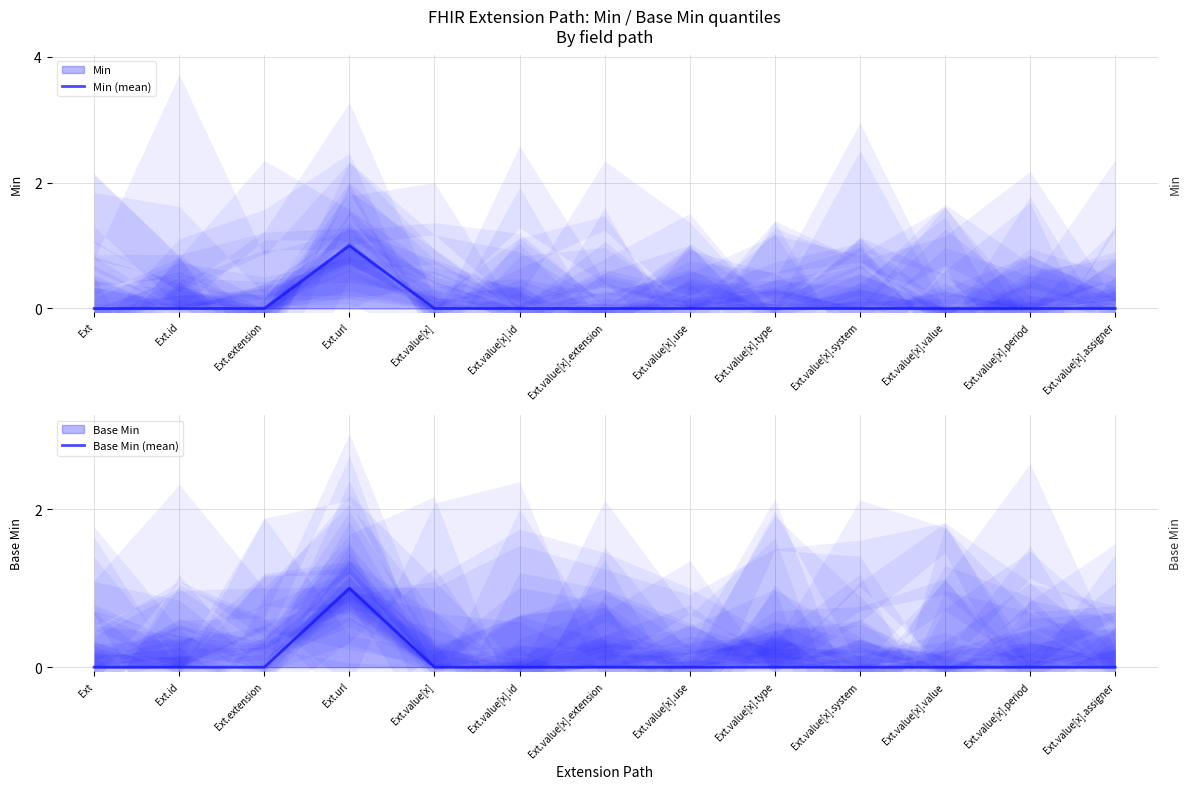

In Min (mean), how many points are higher than both neighbors (excluding endpoints)?

1